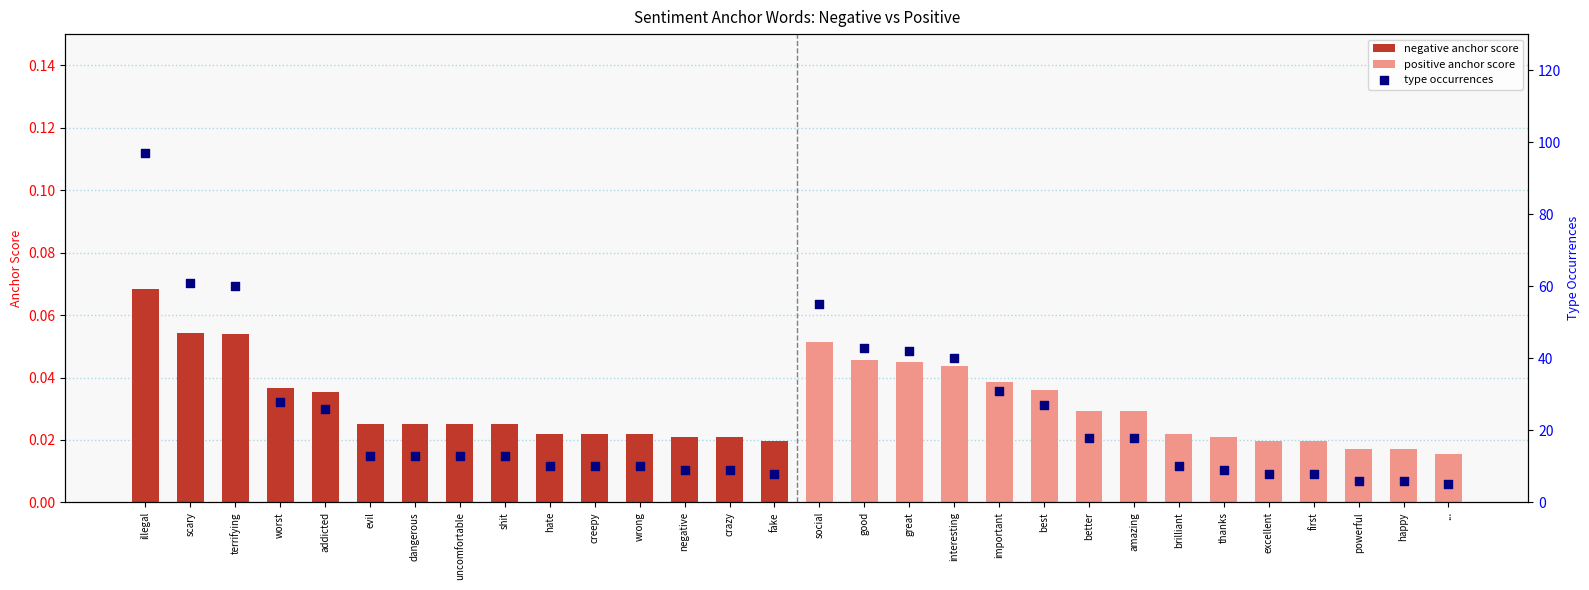

Which series reaches the minimum Y coordinate?

positive anchor score